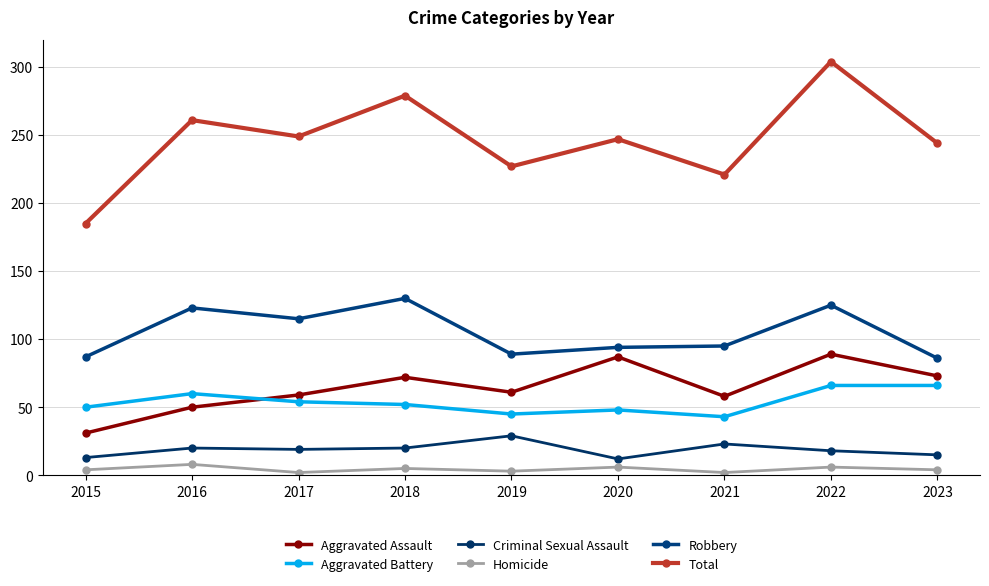

How many series are shown in this chart?

6